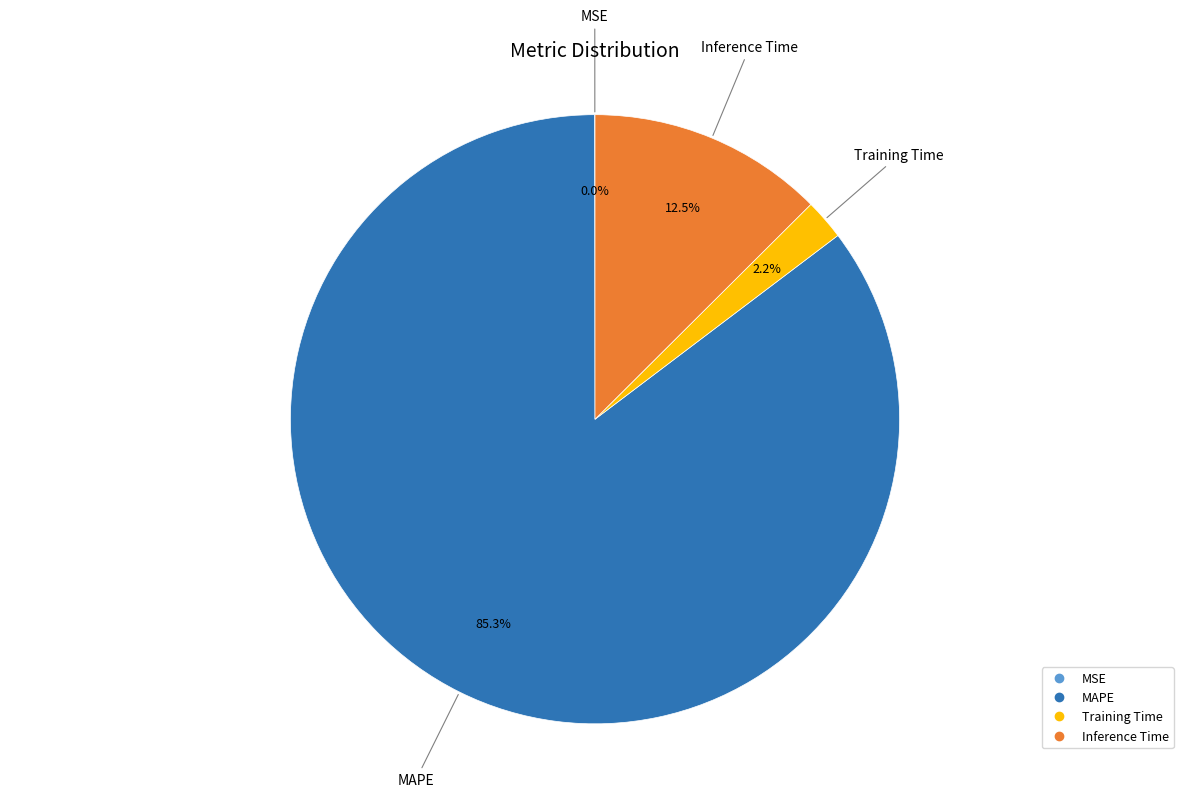

Is there a majority slice in this chart?

Yes